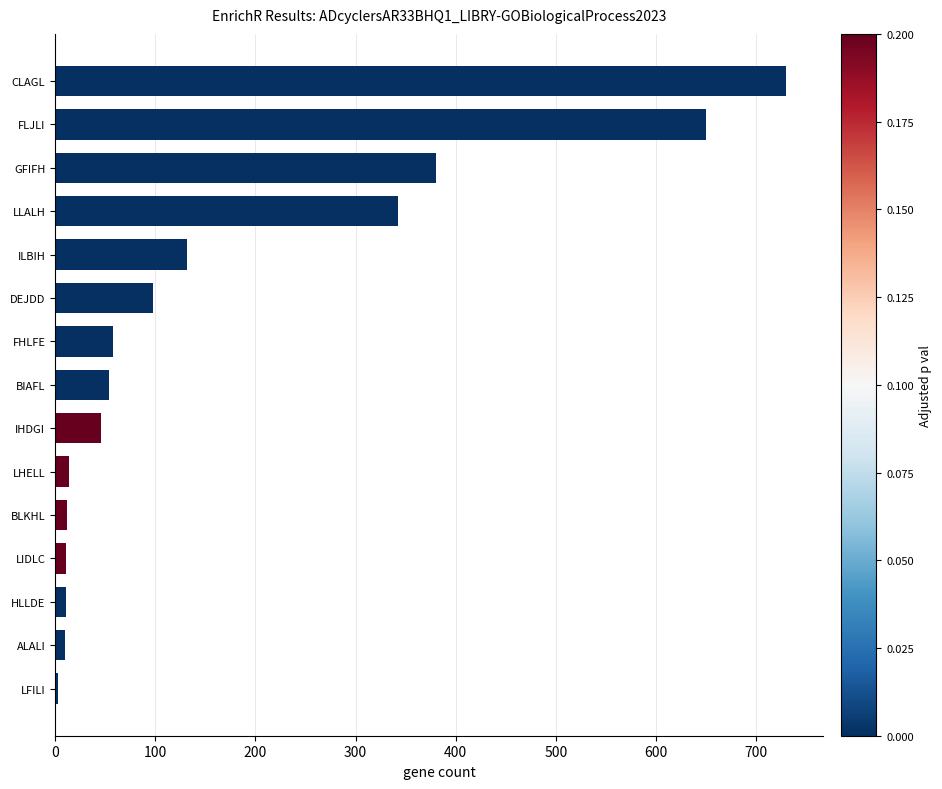

Approximately how many times larger is the value at GFIFH compared to CLAGL?

0.5